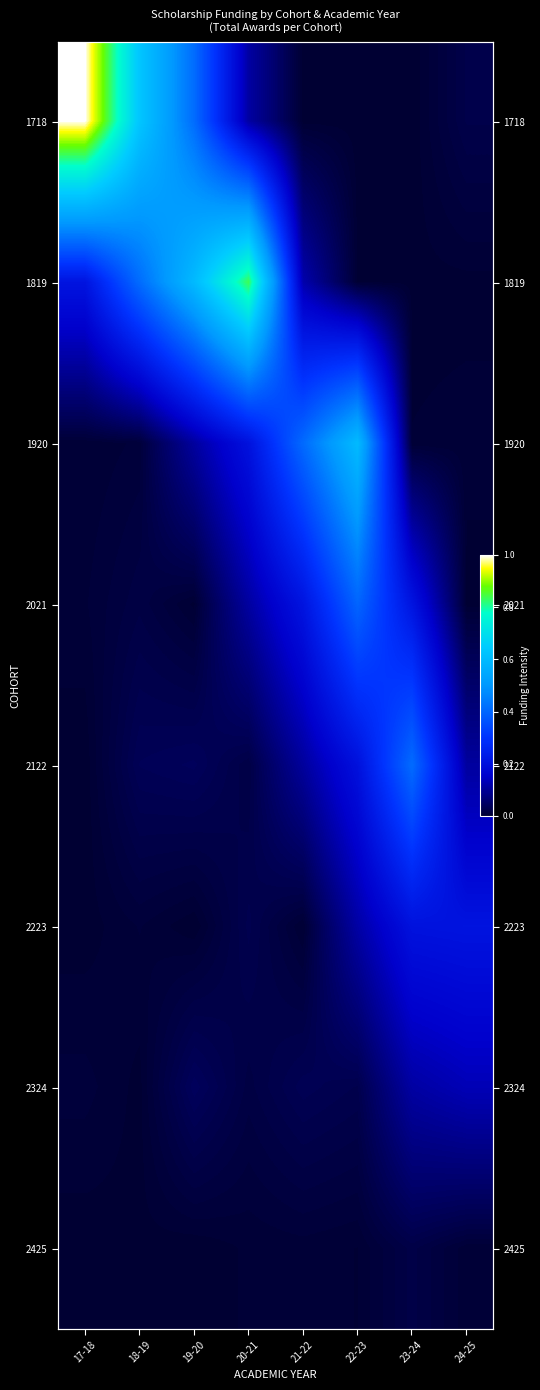

How many categories are shown in the chart?

8